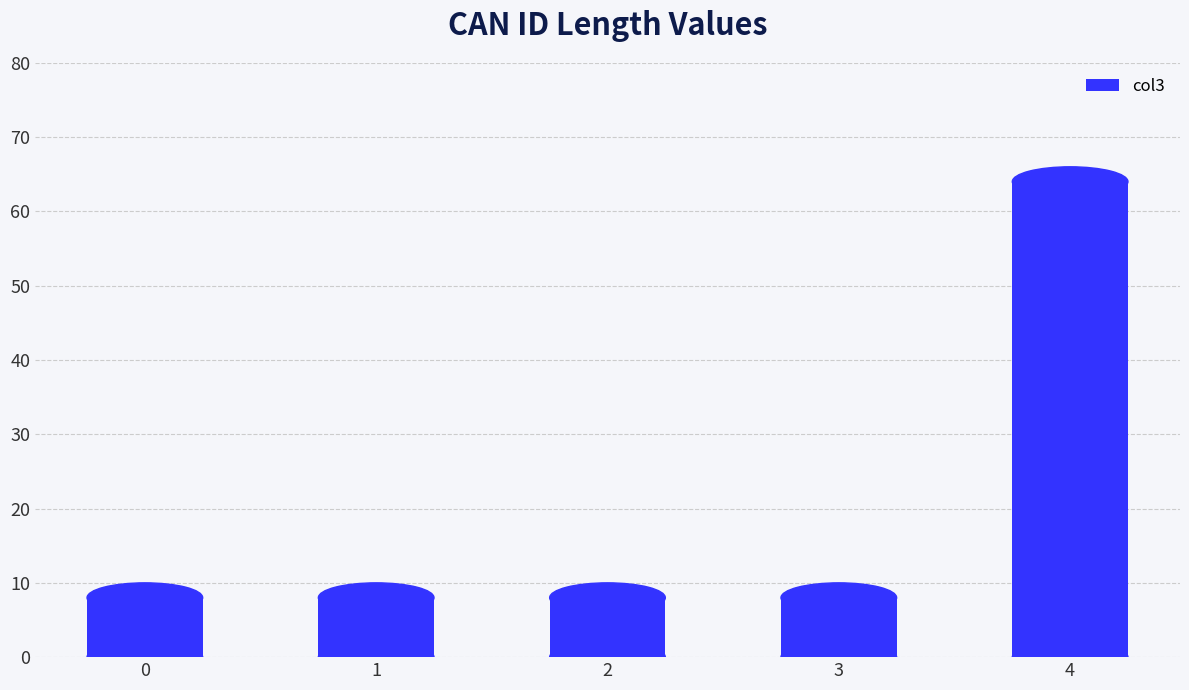

How many bars are there in total?

5